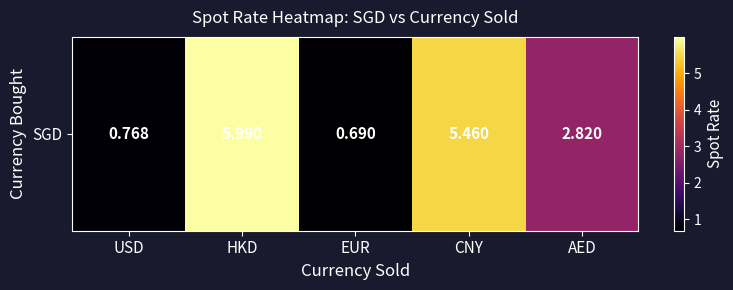

How many data points are above 2?

3